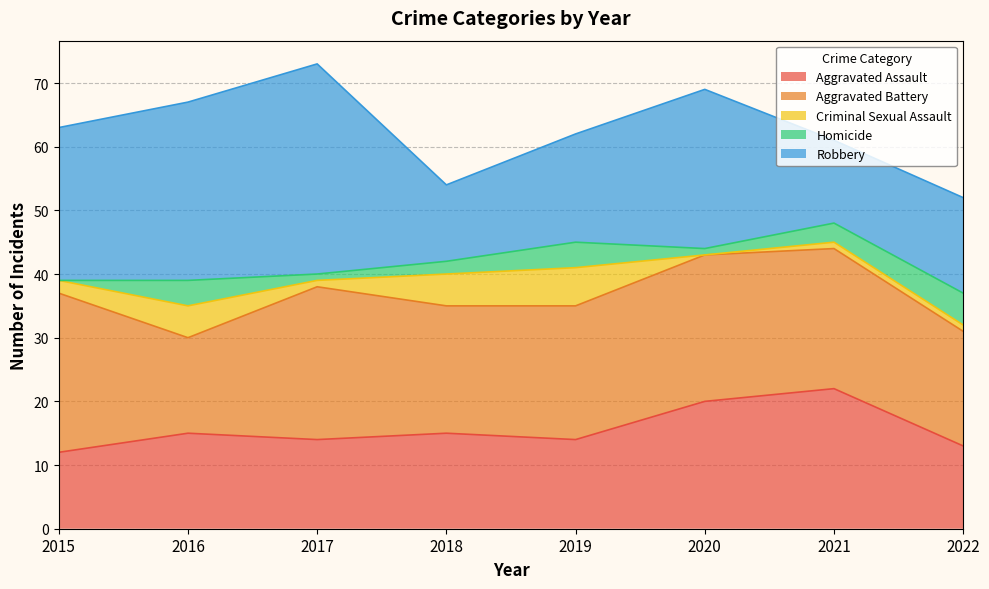

At how many categories does at least one series exceed 22?

4